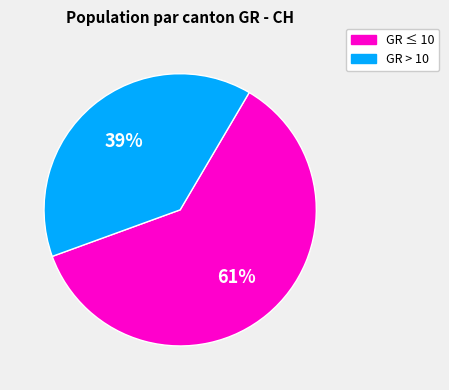

How many slices are in this pie chart?

2